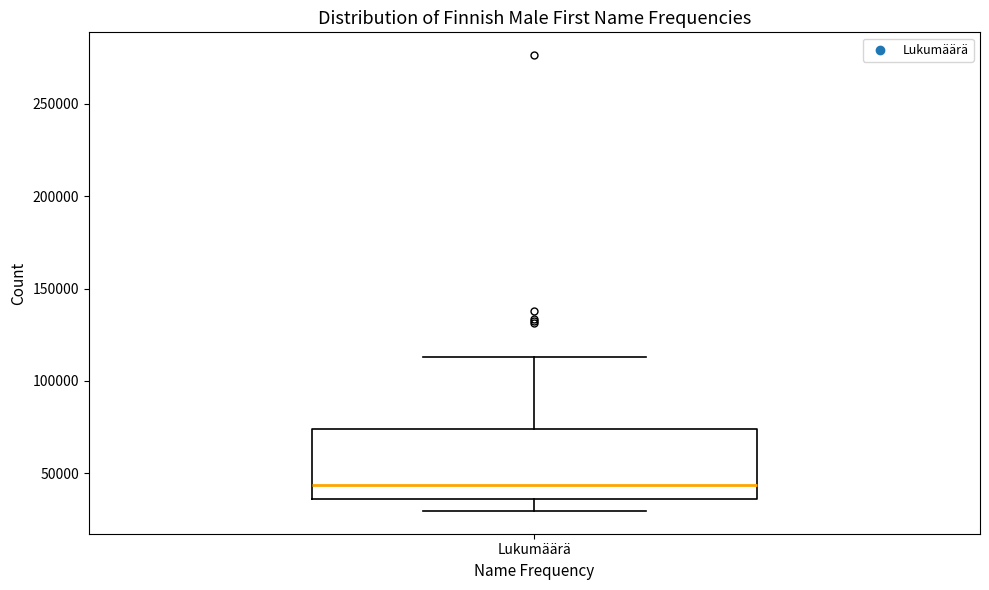

Transcribe this box plot: give where the median line is, the range the box spans, and where the two whiskers end, as read against the y-axis. The values are not printed on the chart, so give them approximately, as read against the axis.

median 45000, box 35000 to 75000, whiskers 30000 to 115000